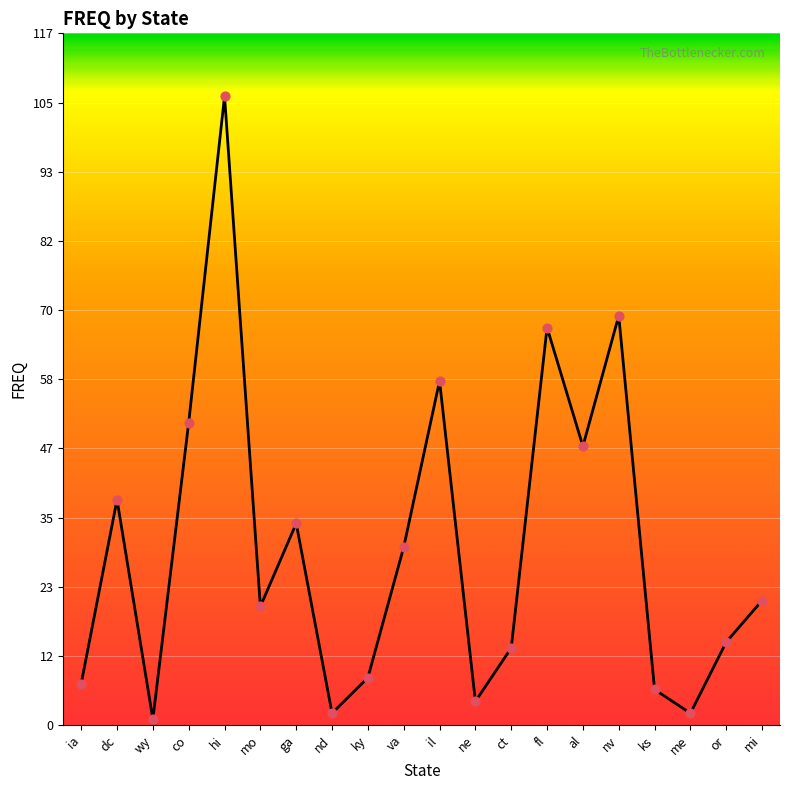

What is the change in value from ky to al?

+39